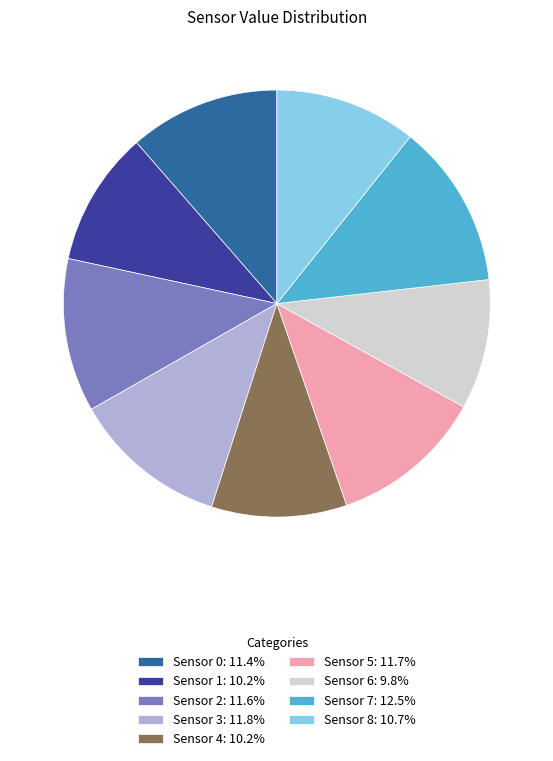

Does Sensor 2: 11.6% represent more than half of the total?

No